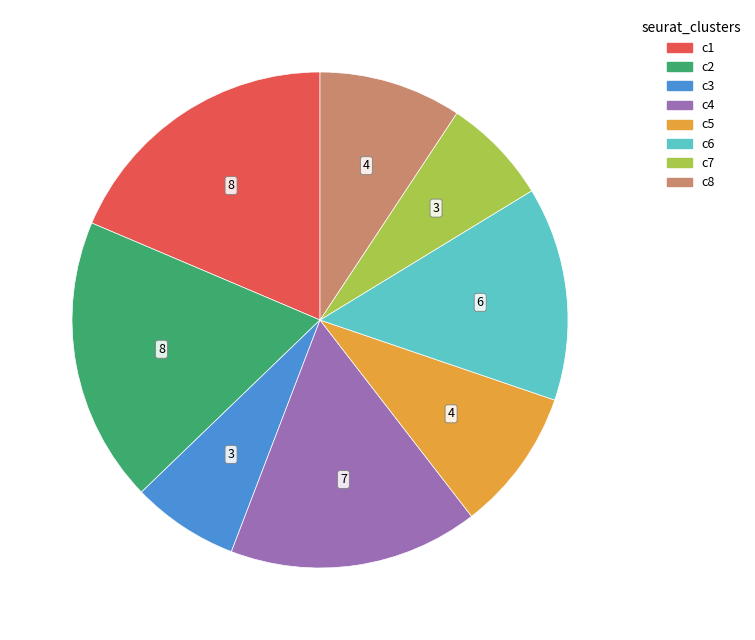

Between c2 and c3, which is larger?

c2